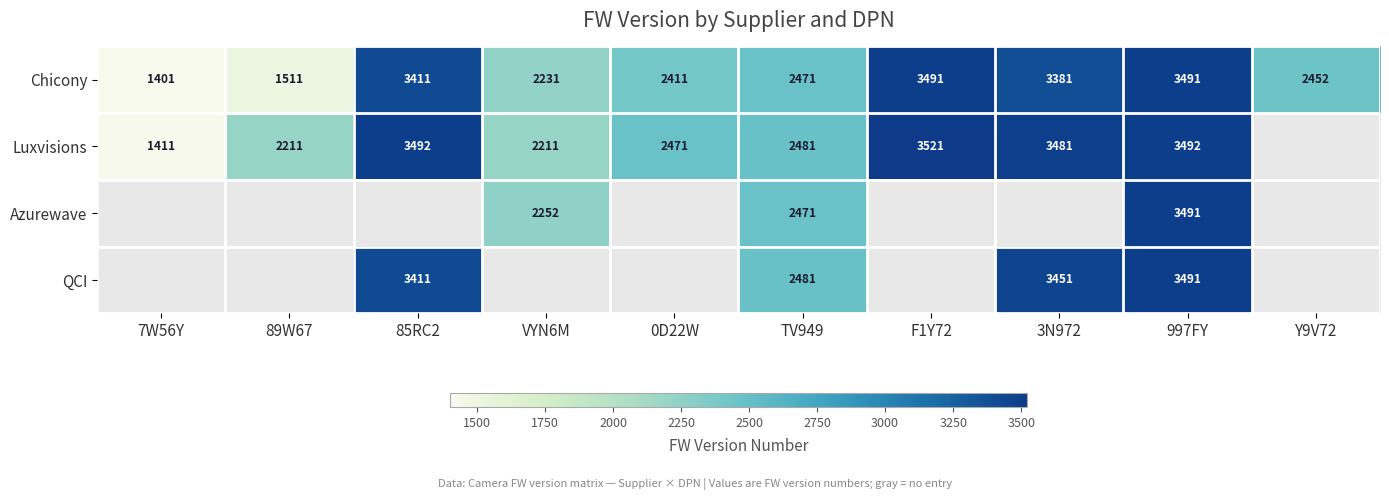

What is the difference between the highest and lowest values at TV949?

10